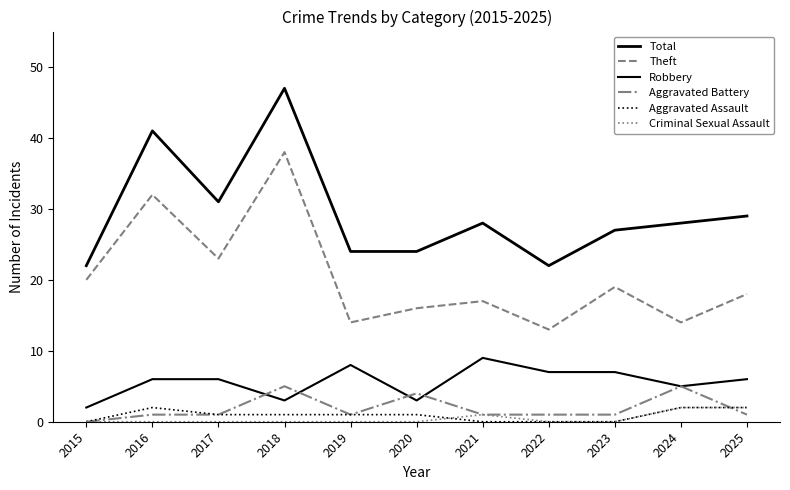

Is this an area chart (filled region under the line)?

No